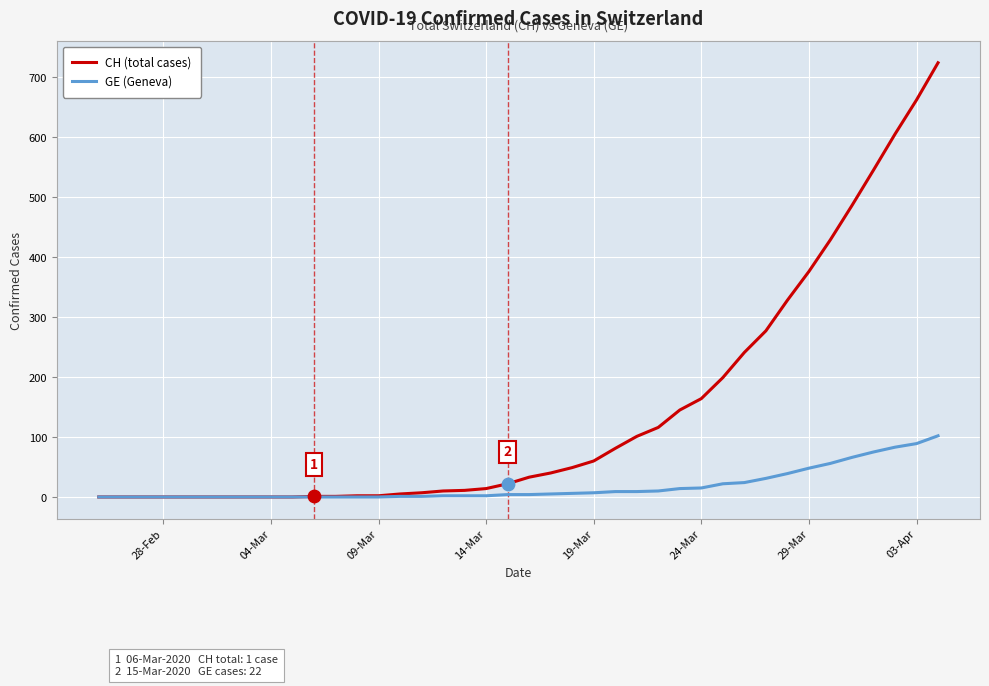

Rank the series by their maximum value, from lowest to highest.

GE (Geneva), CH (total cases)